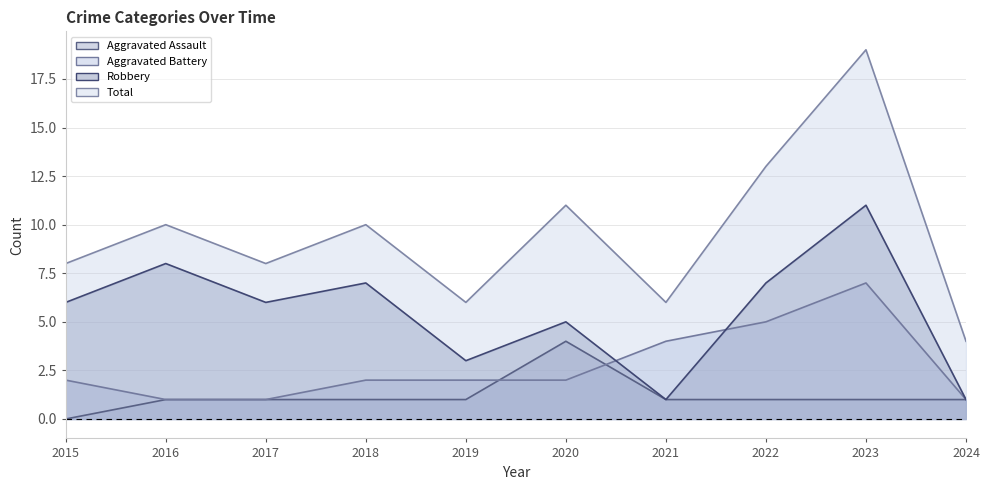

Is it true that Aggravated Battery equals 1 at 2016?

True